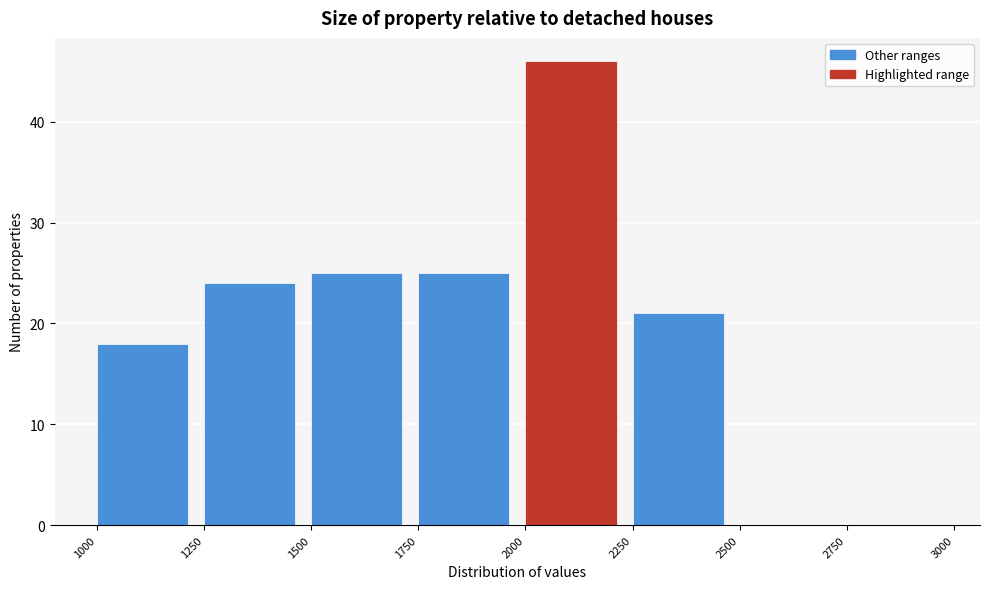

Reading left to right, list every bar in this chart as the range it spans on the x-axis followed by its height. The values are not printed on the chart, so give them approximately, as read against the axis.

1000 to 1250: 18
1250 to 1500: 24
1500 to 1750: 25
1750 to 2000: 25
2000 to 2250: 46
2250 to 2500: 21
2500 to 2750: 0
2750 to 3000: 0